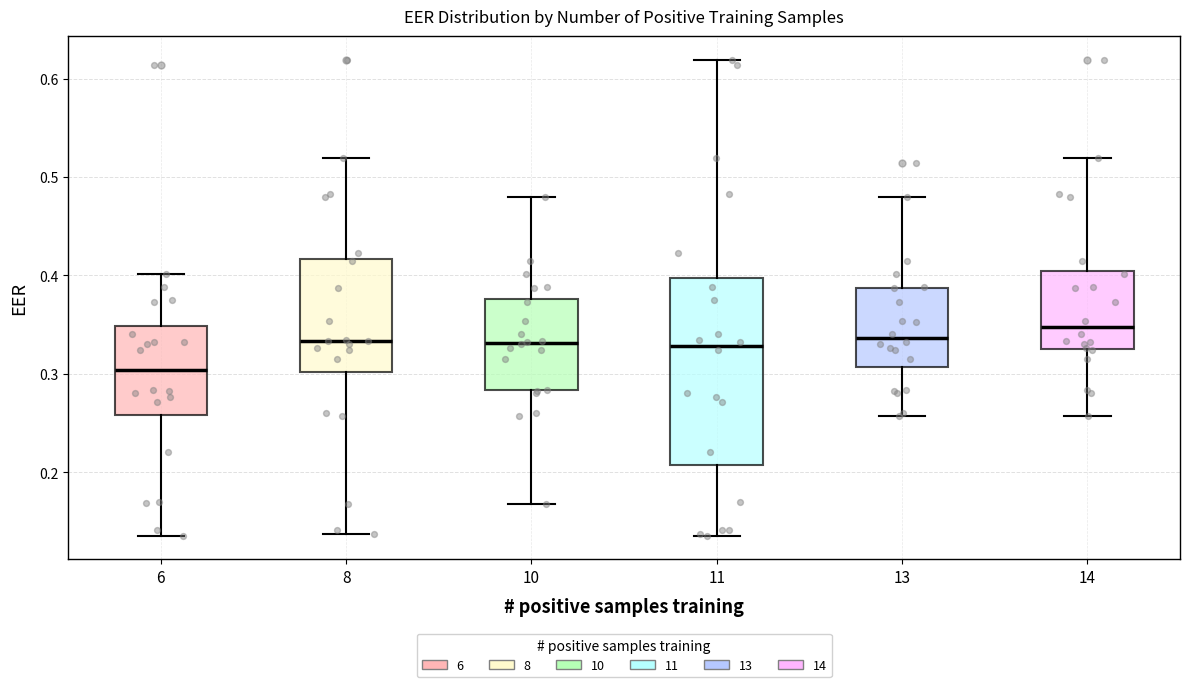

Reading left to right, read every box against the y-axis: the position of its median line, the range the box covers, and the ends of its whiskers. The values are not printed on the chart, so give them approximately, as read against the axis.

6: median 0.30, box 0.26 to 0.35, whiskers 0.14 to 0.40
8: median 0.33, box 0.30 to 0.42, whiskers 0.14 to 0.52
10: median 0.33, box 0.28 to 0.38, whiskers 0.17 to 0.48
11: median 0.33, box 0.21 to 0.40, whiskers 0.14 to 0.62
13: median 0.34, box 0.31 to 0.39, whiskers 0.26 to 0.48
14: median 0.35, box 0.33 to 0.40, whiskers 0.26 to 0.52